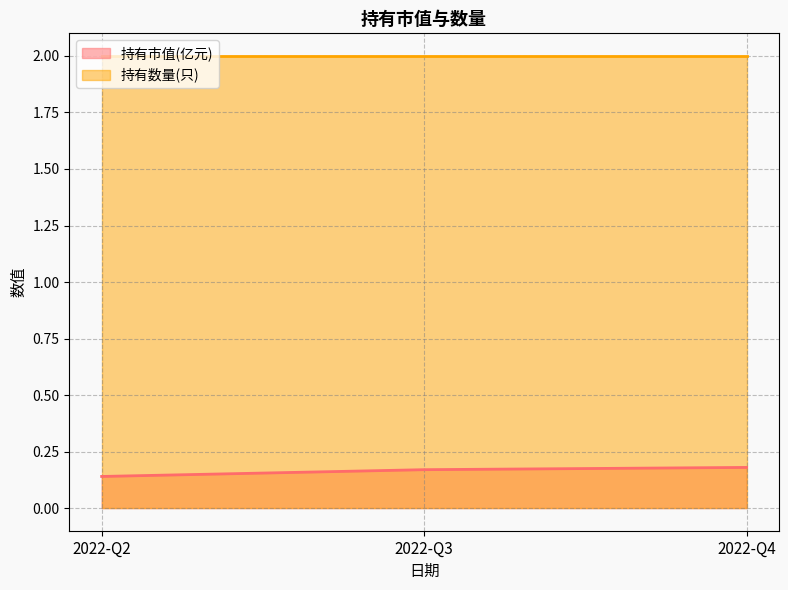

List the labels in order of value, largest first.

2022-Q4, 2022-Q3, 2022-Q2